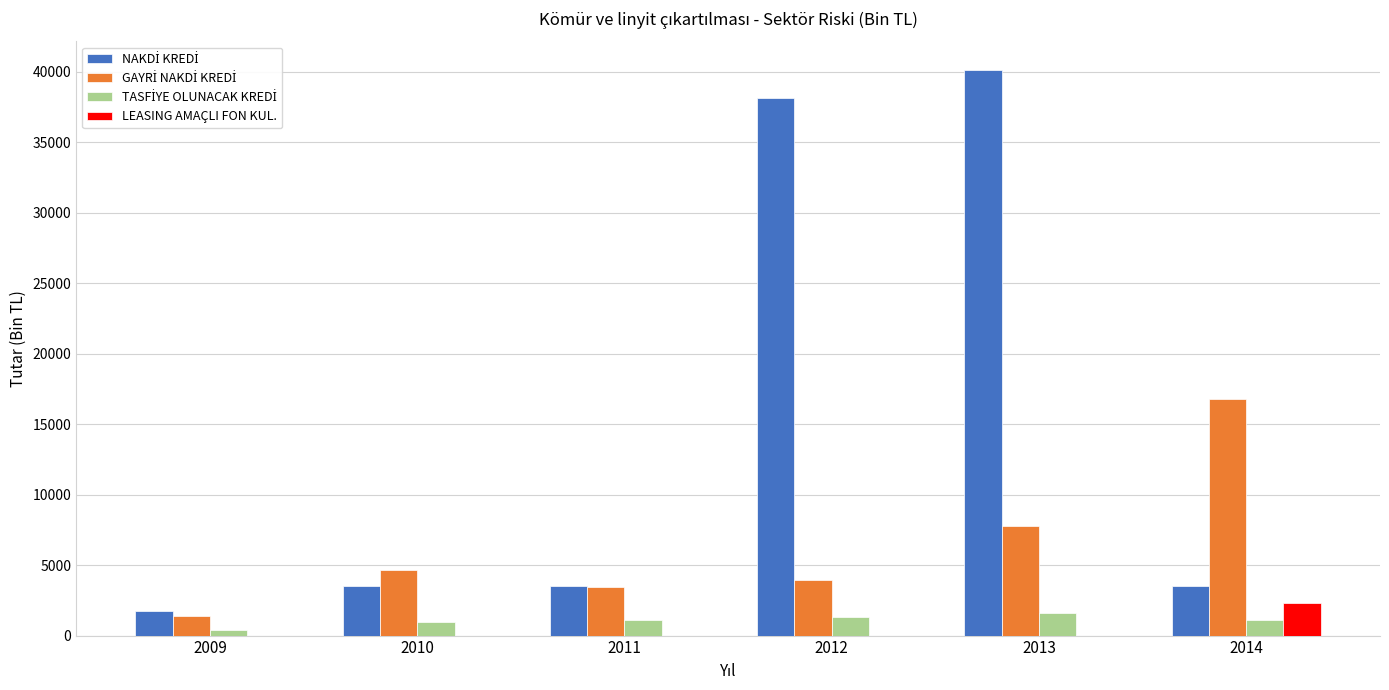

The value of LEASING AMAÇLI FON KUL. at 2011 is 0.0. True or false?

True